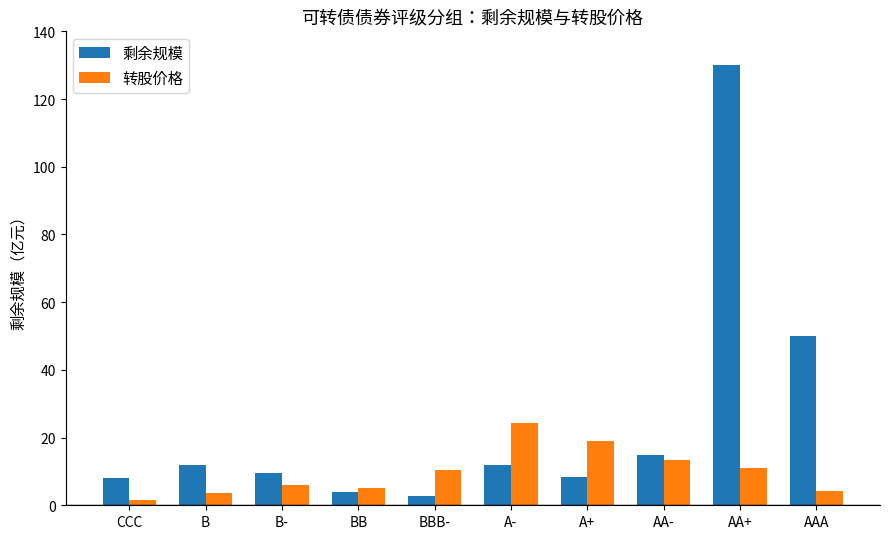

What is the difference between the 剩余规模 values at B and AA+?

118.1